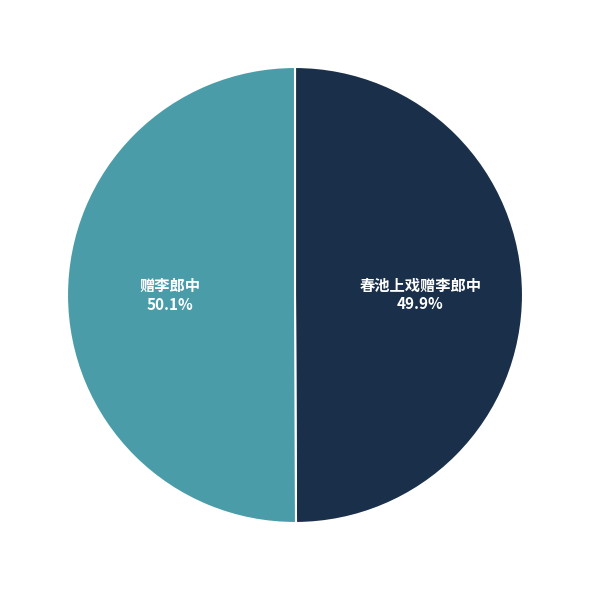

What is the ratio of the value at 春池上戏赠李郎中 to the value at 赠李郎中?

1.0